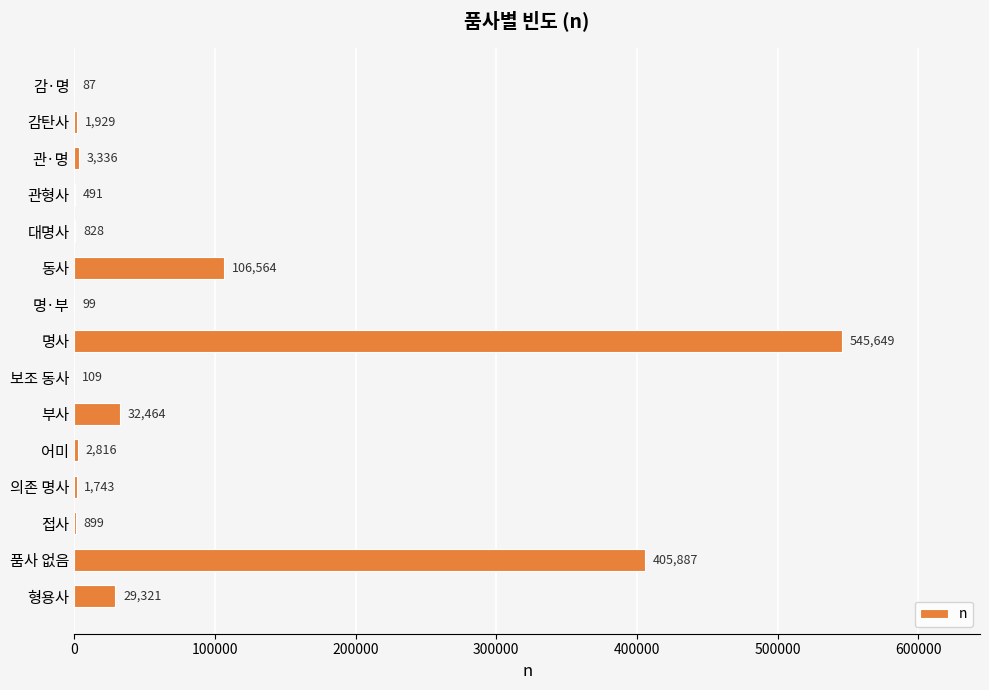

The chart shows a value of 3336 at 관·명. True or false?

True